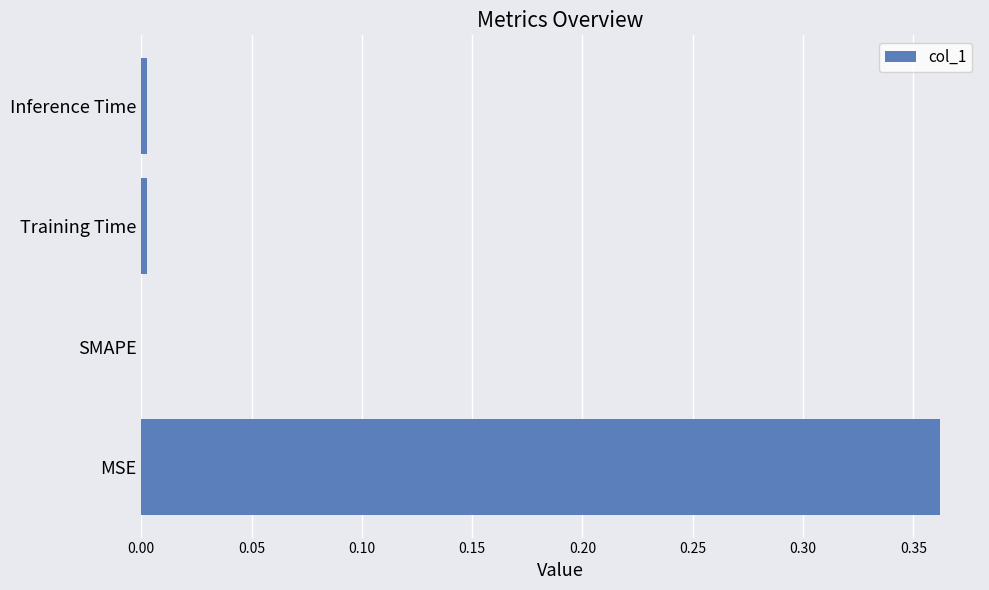

The value at Training Time is 0.0. True or false?

True